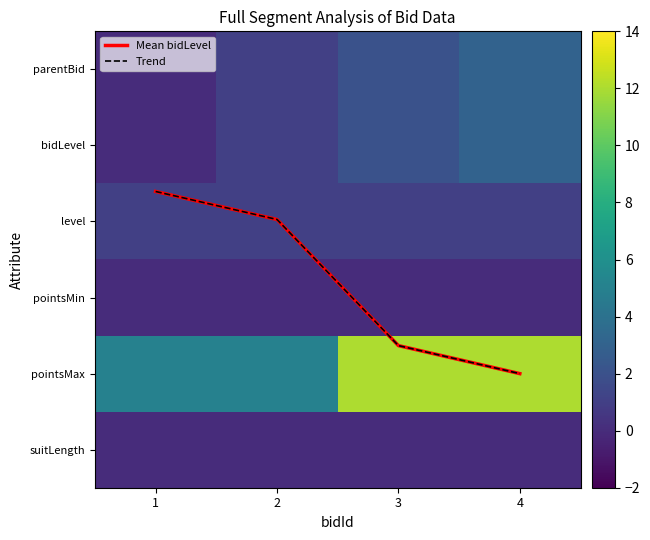

Rank the categories by bidLevel value from highest to lowest.

4, 3, 2, 1